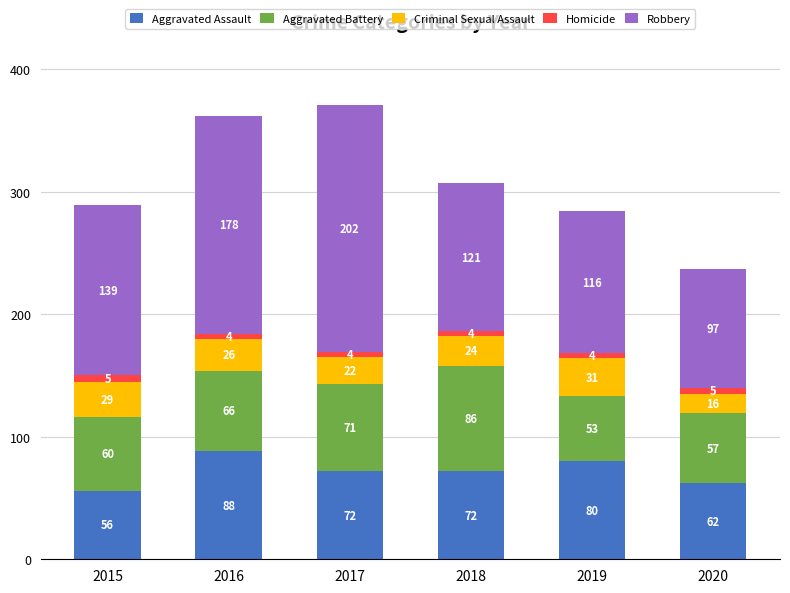

At which category is the sum across all series the highest?

2017